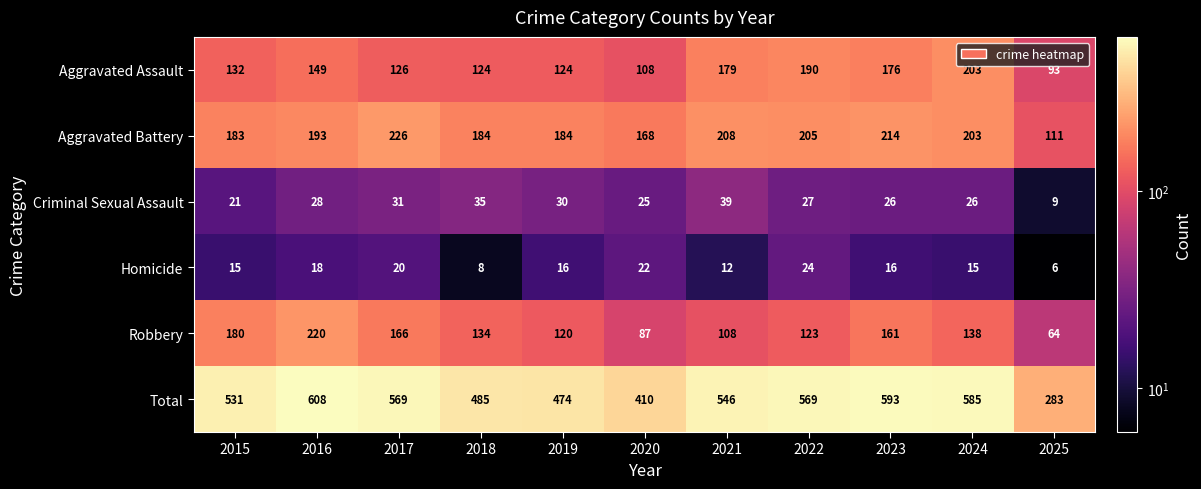

Count the number of data series in this chart.

6